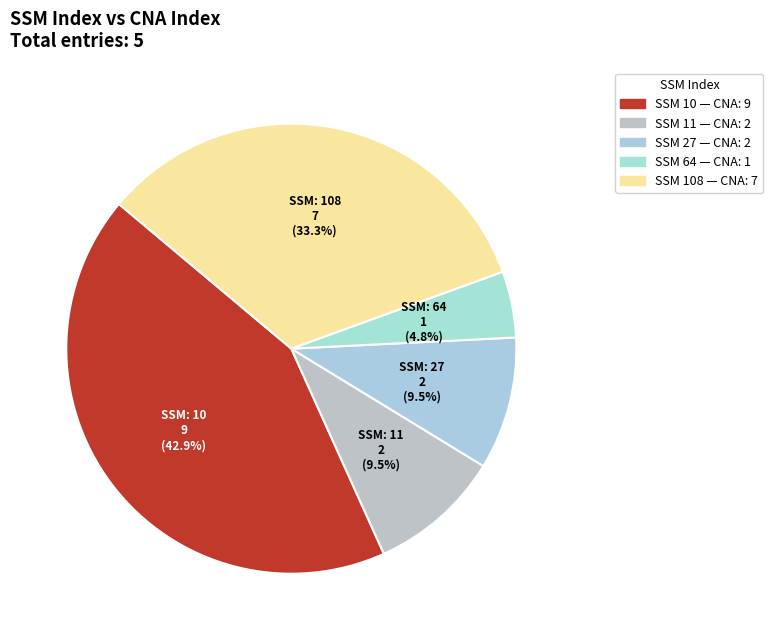

Rank the categories by value from lowest to highest.

64, 11, 27, 108, 10